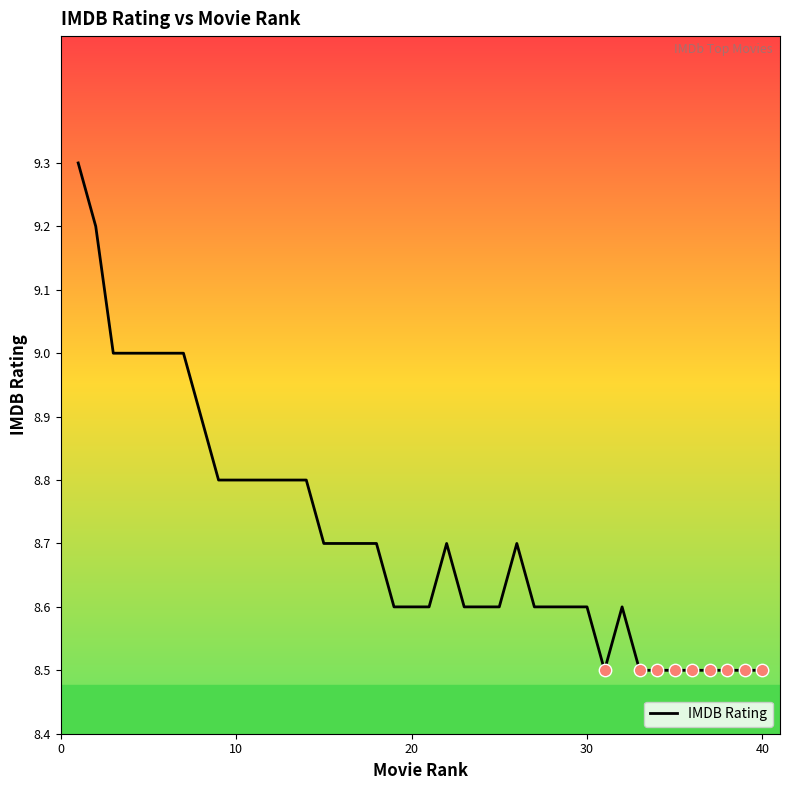

What is the difference between the maximum and minimum values?

0.8